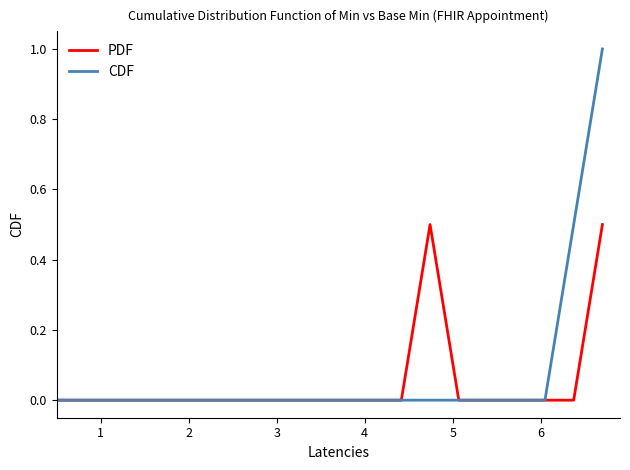

Which series has the largest range (max minus min)?

CDF